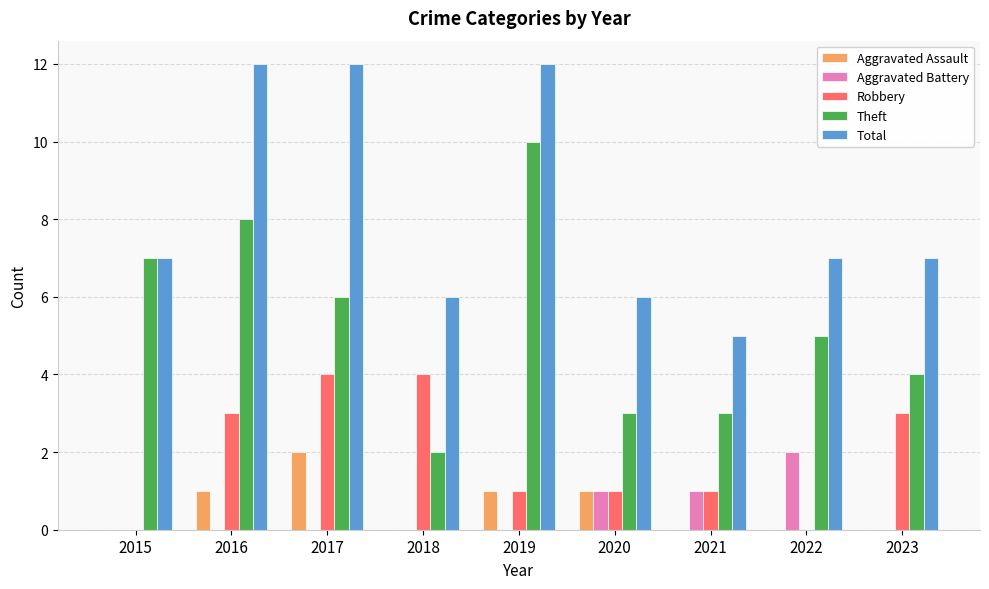

How many series are shown in this chart?

5